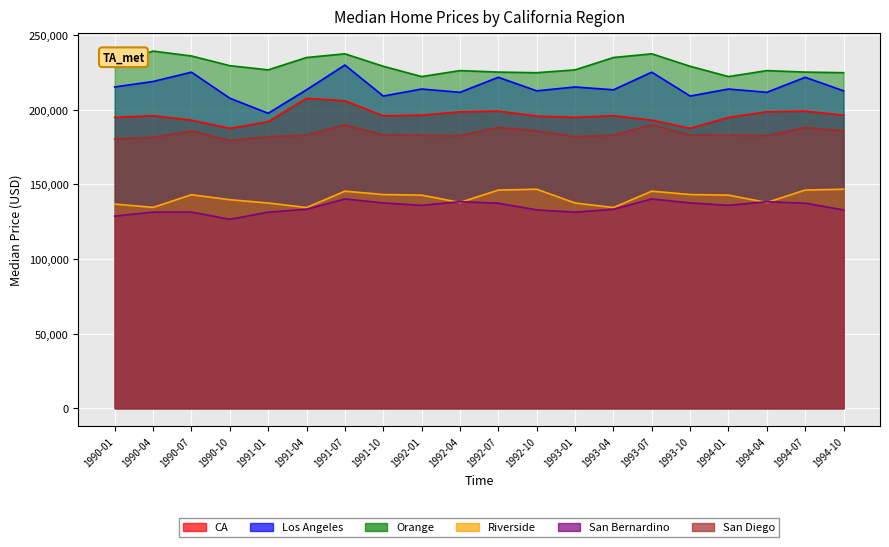

At which label does San Bernardino first exceed 136021?

1991-07